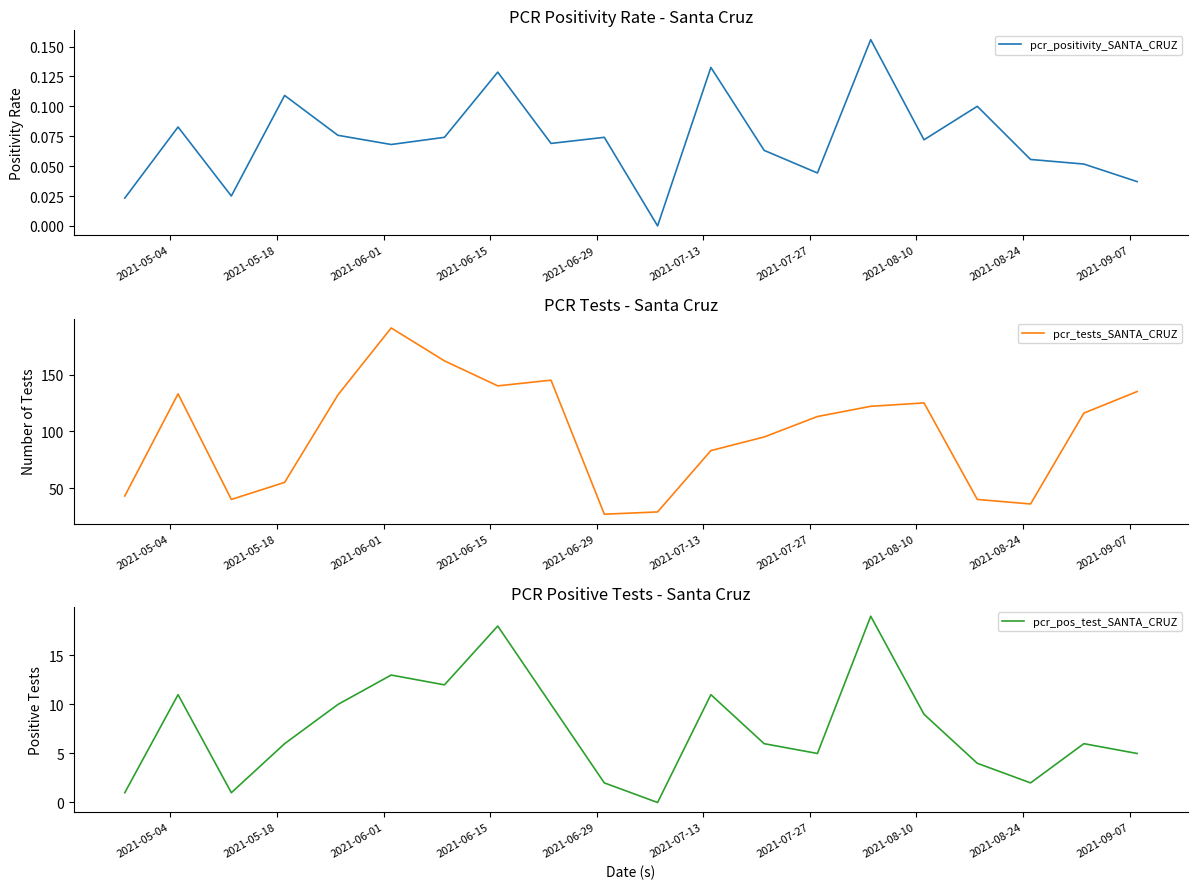

Rank the series at 2021-09-07 from lowest to highest value.

pcr_positivity_SANTA_CRUZ, pcr_pos_test_SANTA_CRUZ, pcr_tests_SANTA_CRUZ